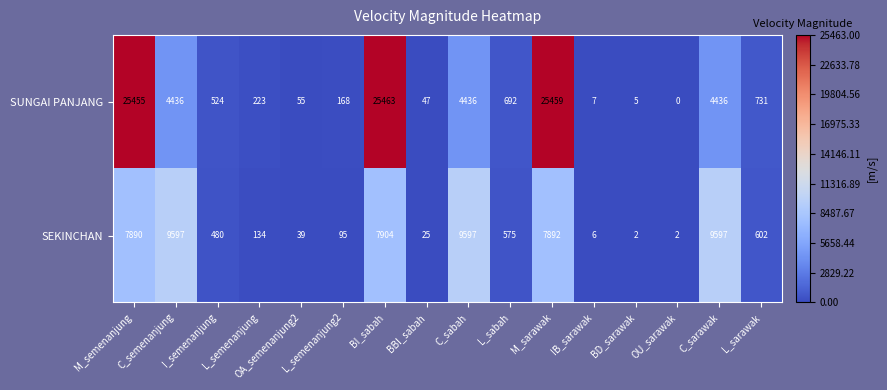

What is the total value across all series at L_semenanjung2?

263